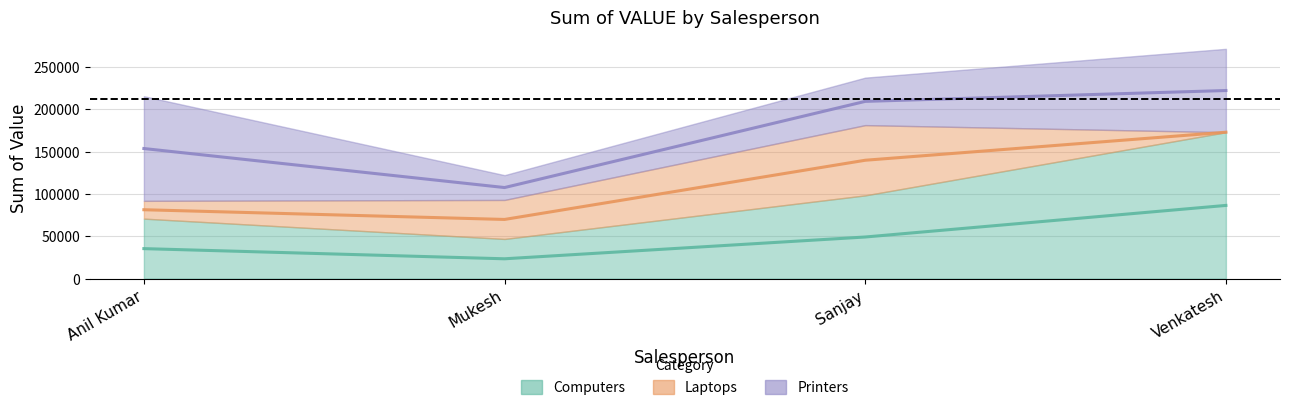

How many interior local valleys does the Printers series have?

1